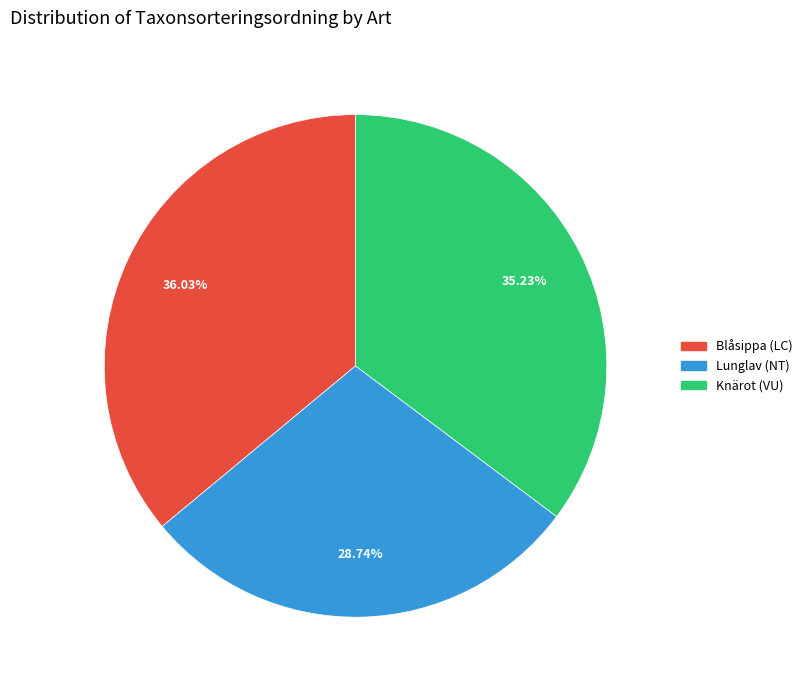

Between Knärot (VU) and Lunglav (NT), which is larger?

Knärot (VU)